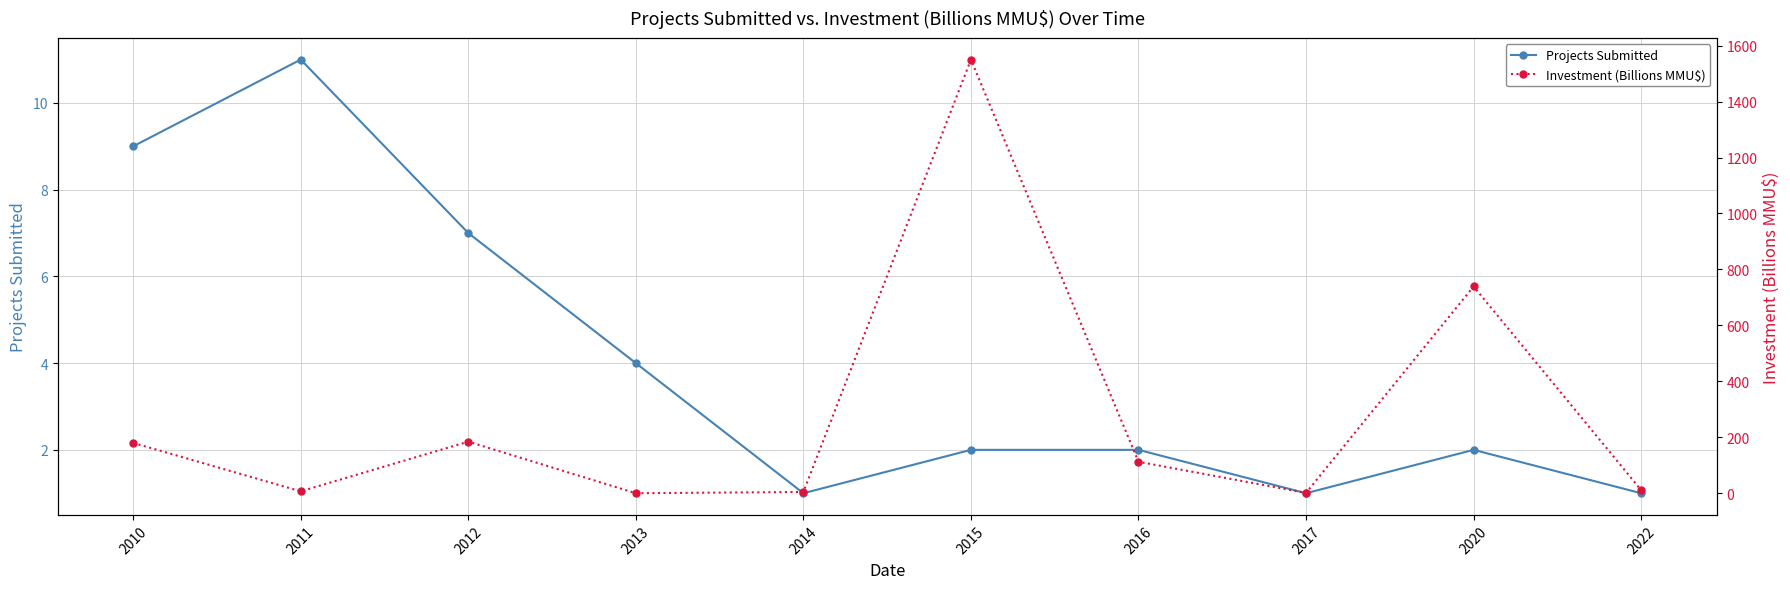

At which label does Projects Submitted reach its minimum?

2014